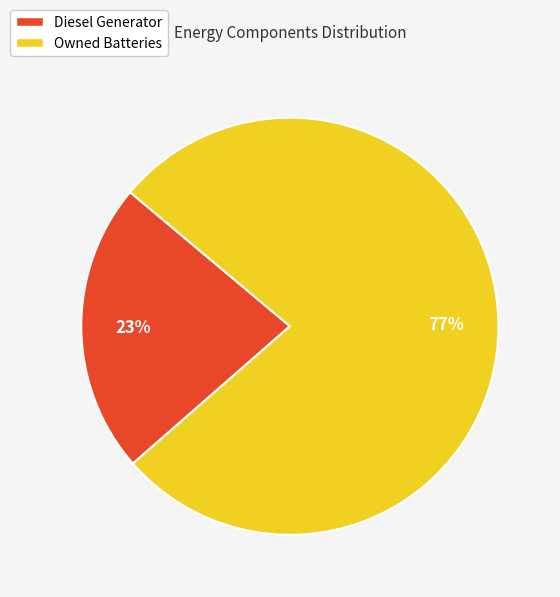

To the nearest percent, what is the average slice percentage?

50%